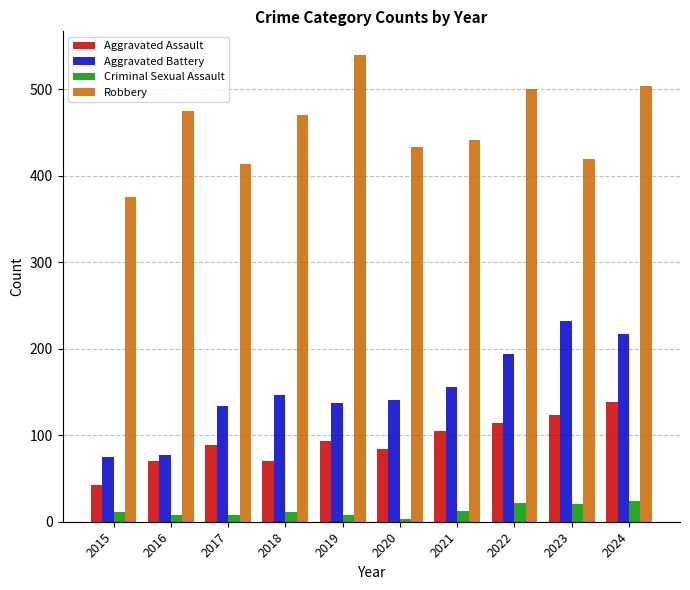

The value of Aggravated Assault at 2022 is 114. True or false?

True